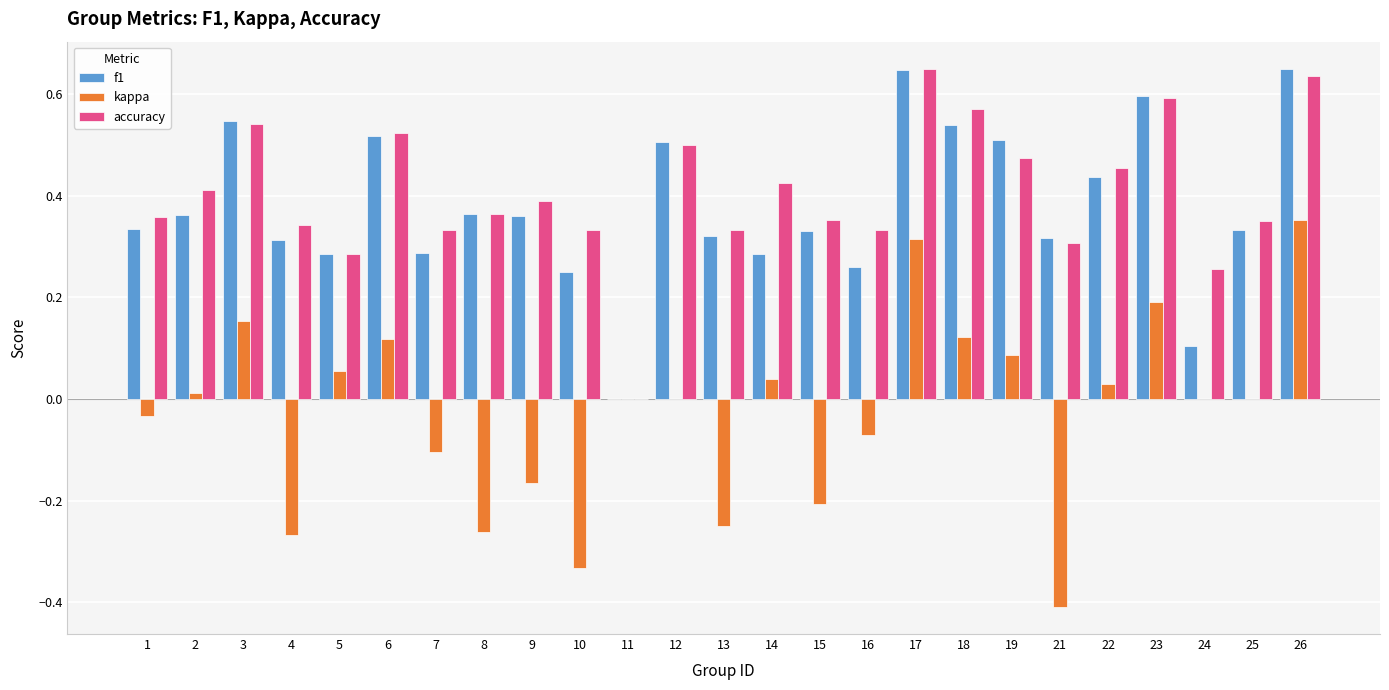

Which series has the largest total across all categories?

accuracy